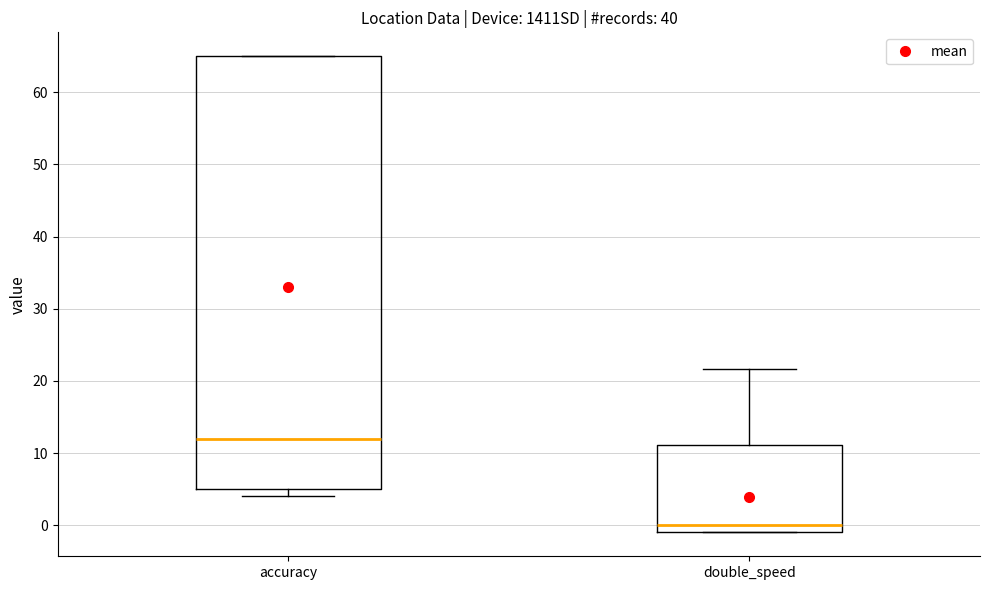

Which box's median line is the lowest?

double_speed